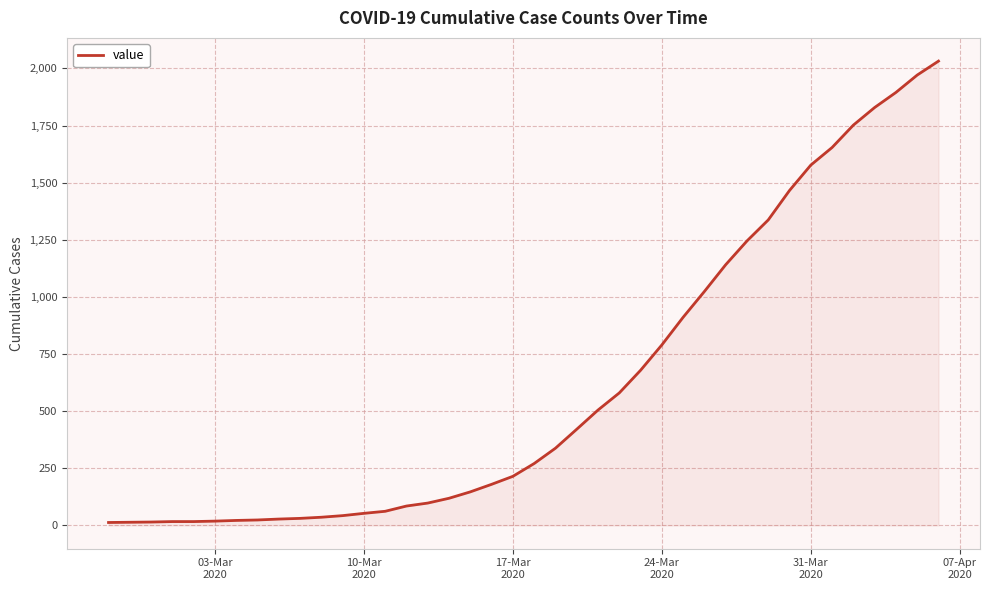

What is the difference between the maximum and minimum values?

2019